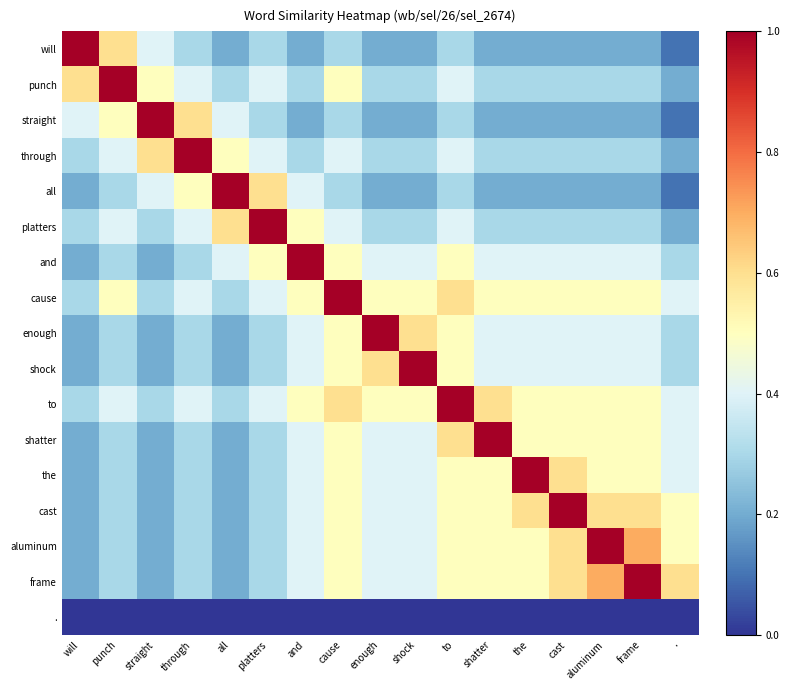

Which label corresponds to the largest value in the chart?

will